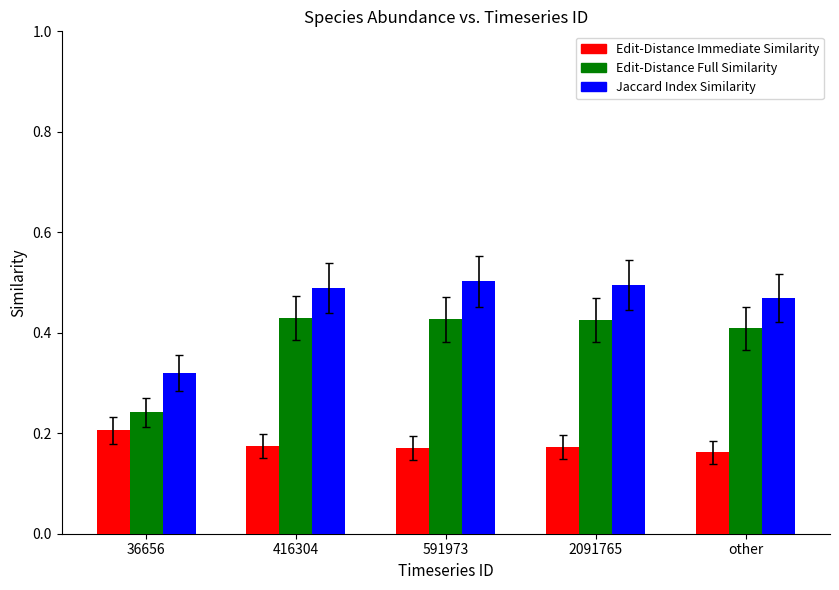

What is the total value across all series at 591973?

1.1